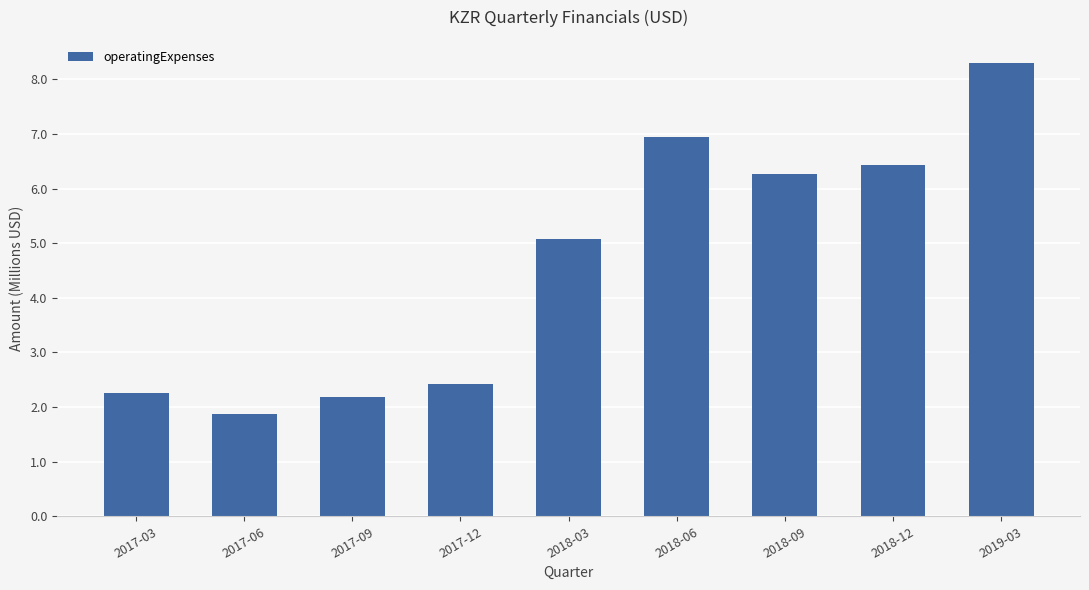

What is the approximate value at 2018-09?

6.3